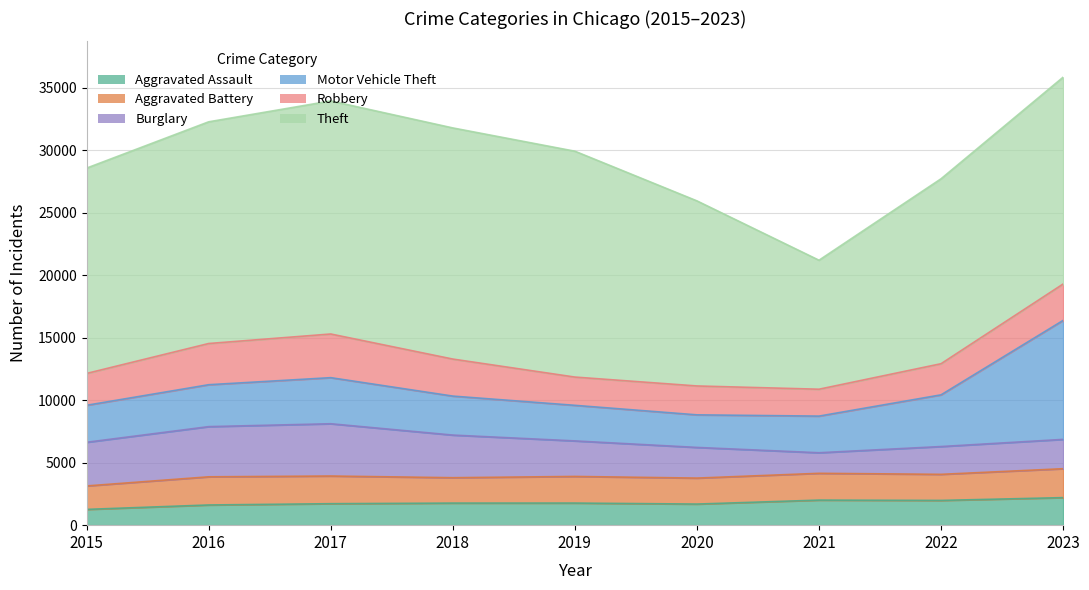

What are all the series names shown in the legend?

Aggravated Assault, Aggravated Battery, Burglary, Motor Vehicle Theft, Robbery, Theft